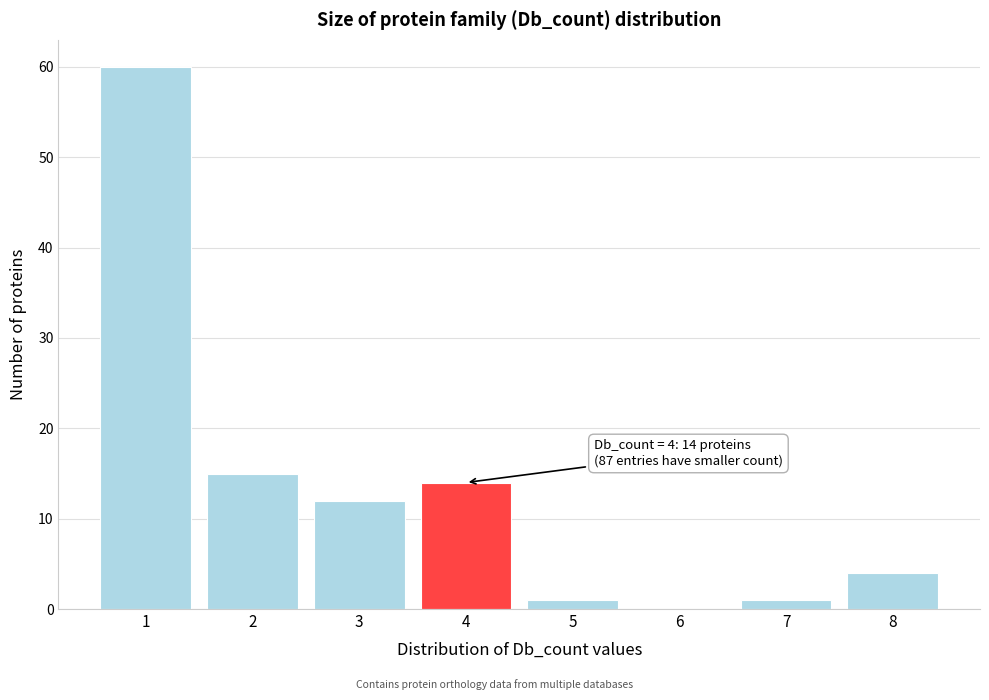

Which range on the x-axis has the tallest bar?

0.5 to 1.5